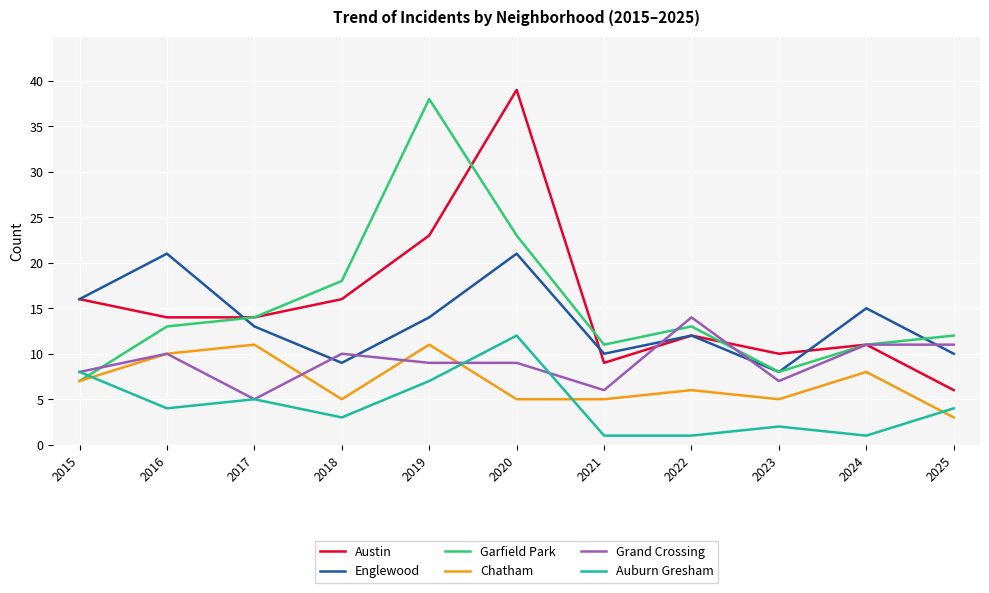

Reading left to right, transcribe all the data shown in this chart.

Austin: 16	14	14	16	23	39	9	12	10	11	6
Englewood: 16	21	13	9	14	21	10	12	8	15	10
Garfield Park: 7	13	14	18	38	23	11	13	8	11	12
Chatham: 7	10	11	5	11	5	5	6	5	8	3
Grand Crossing: 8	10	5	10	9	9	6	14	7	11	11
Auburn Gresham: 8	4	5	3	7	12	1	1	2	1	4